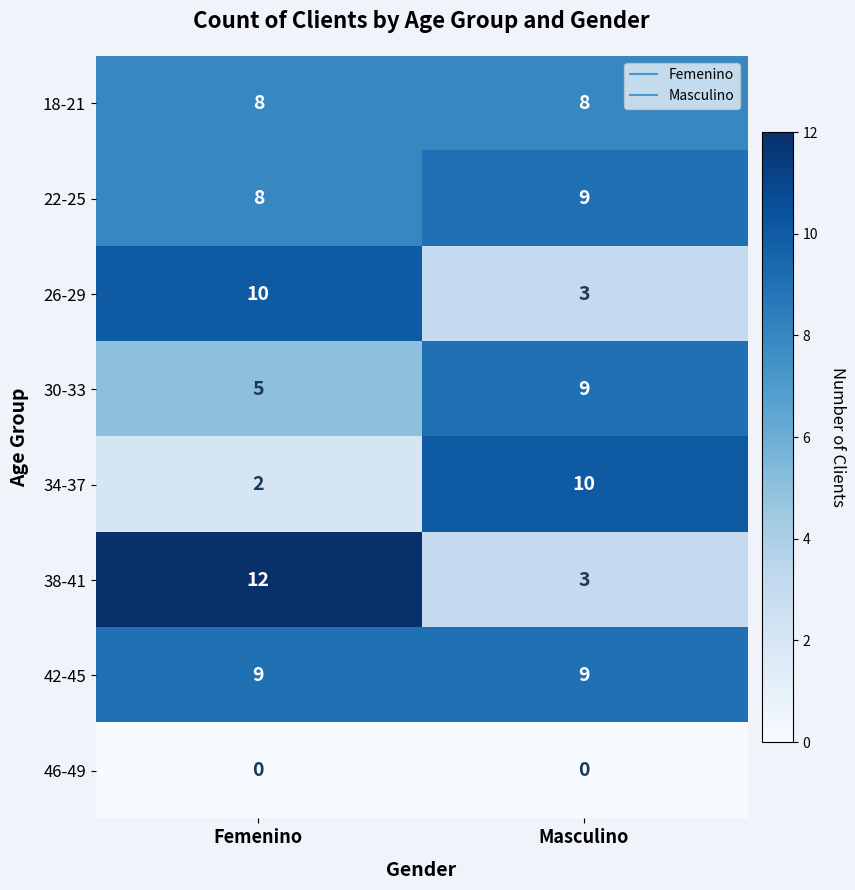

What is the difference between the highest and lowest values at Masculino?

10